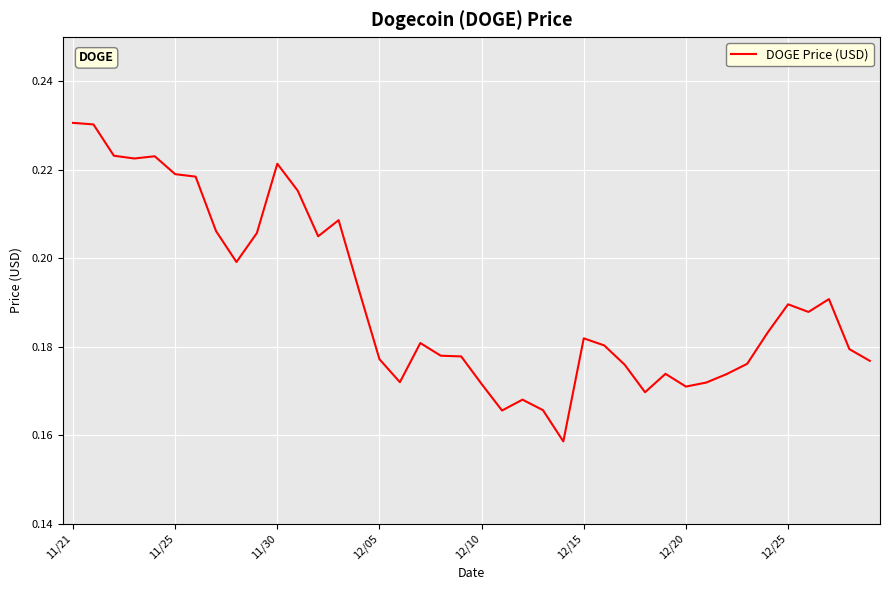

How many lines are shown in the chart?

1